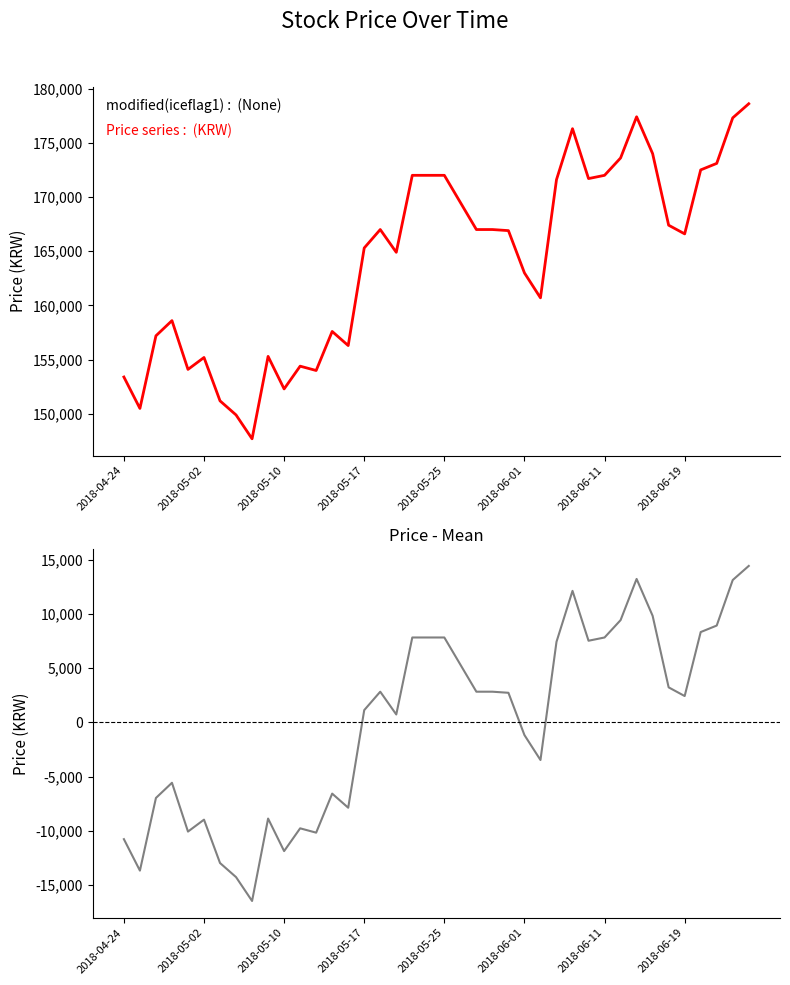

What are all the series names shown in the legend?

Price, Price-Mean